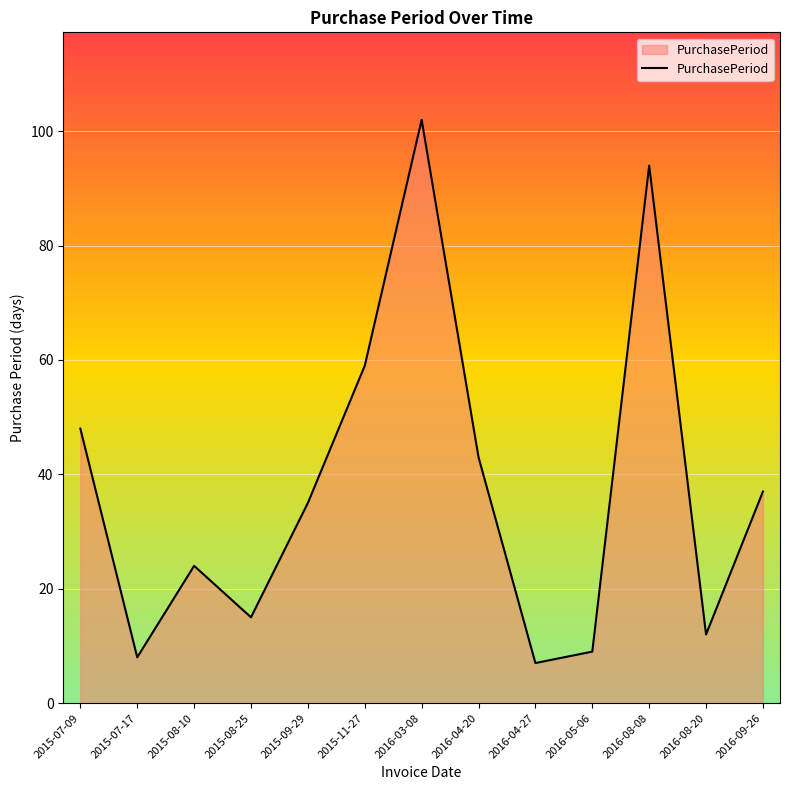

True or false: the data has more than 0 interior local peaks.

True